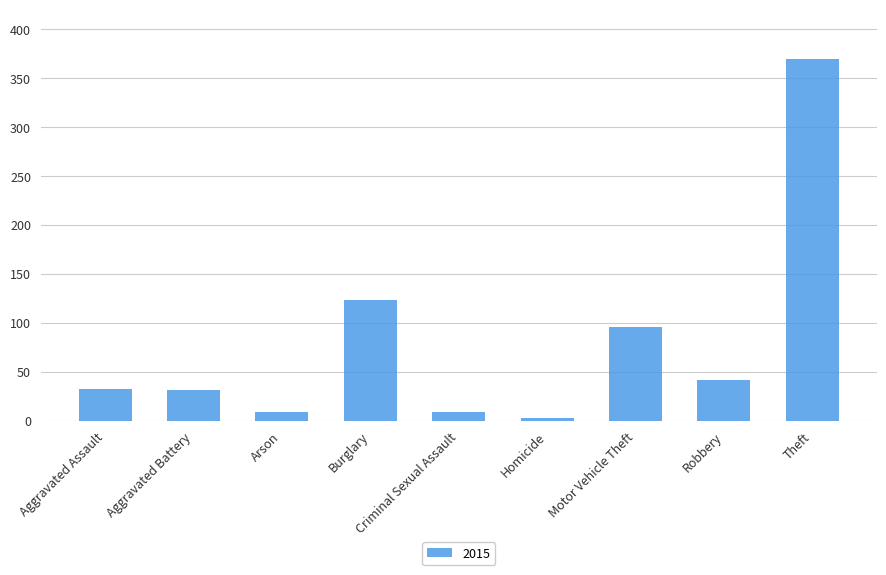

Read the value at Criminal Sexual Assault.

9